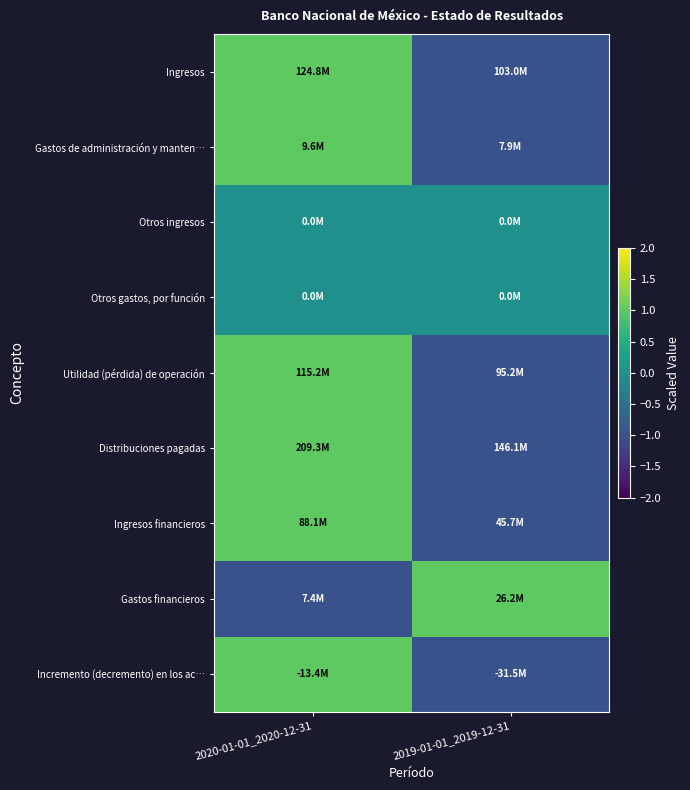

At which category is the sum across all series the highest?

2020-01-01_2020-12-31